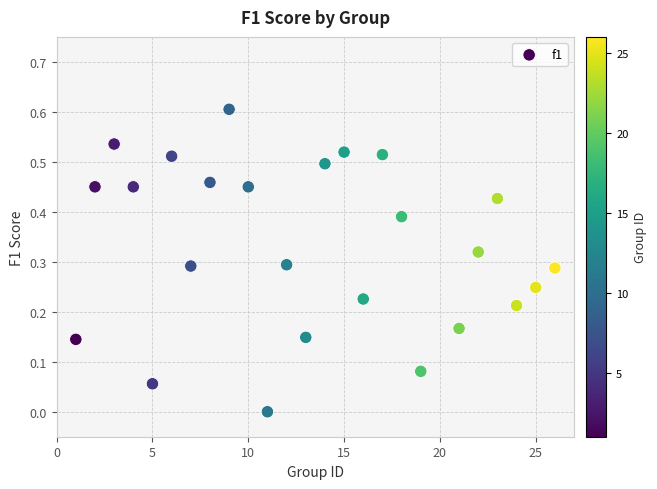

What is the range of Y values (max minus min)?

0.6